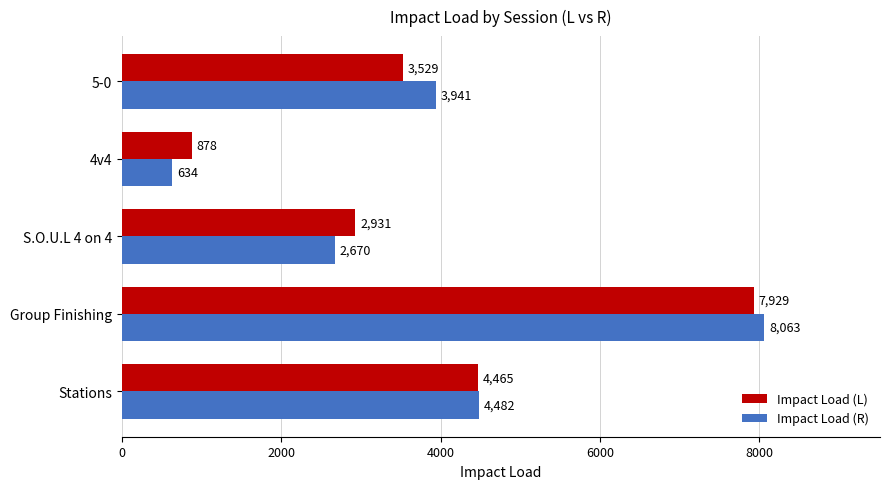

True or false: Impact Load (L) has a value of 5324.4 at 5-0.

False